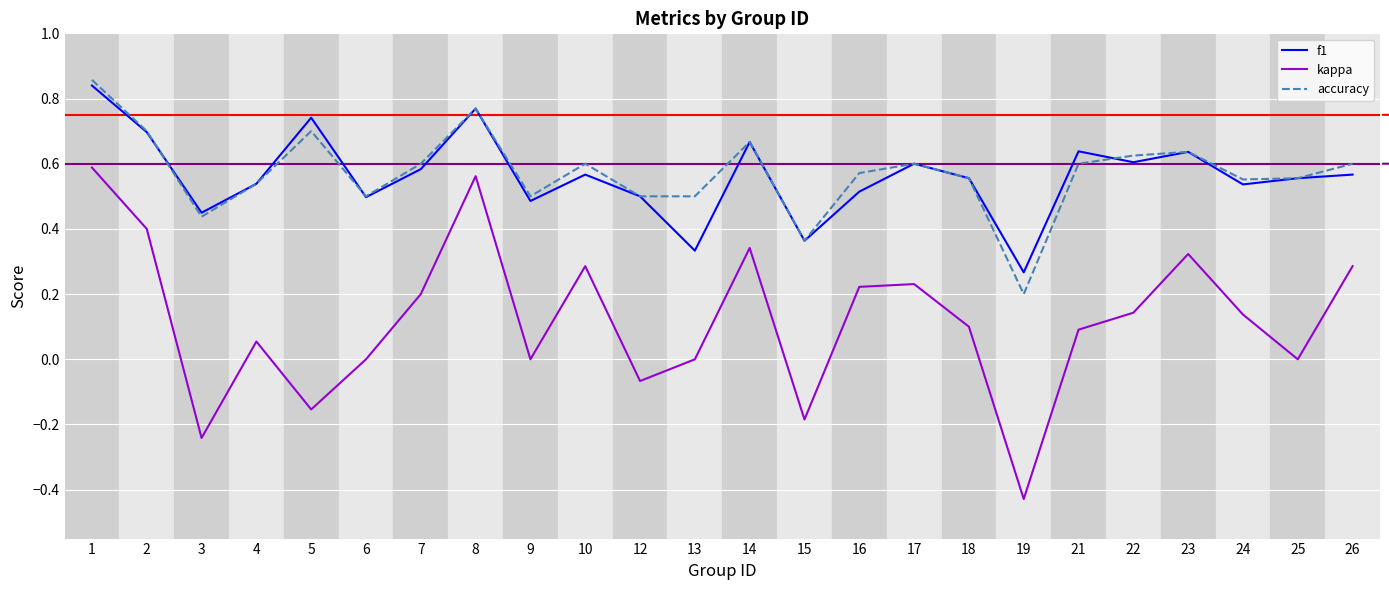

Which series changed the most between 19 and 22?

kappa